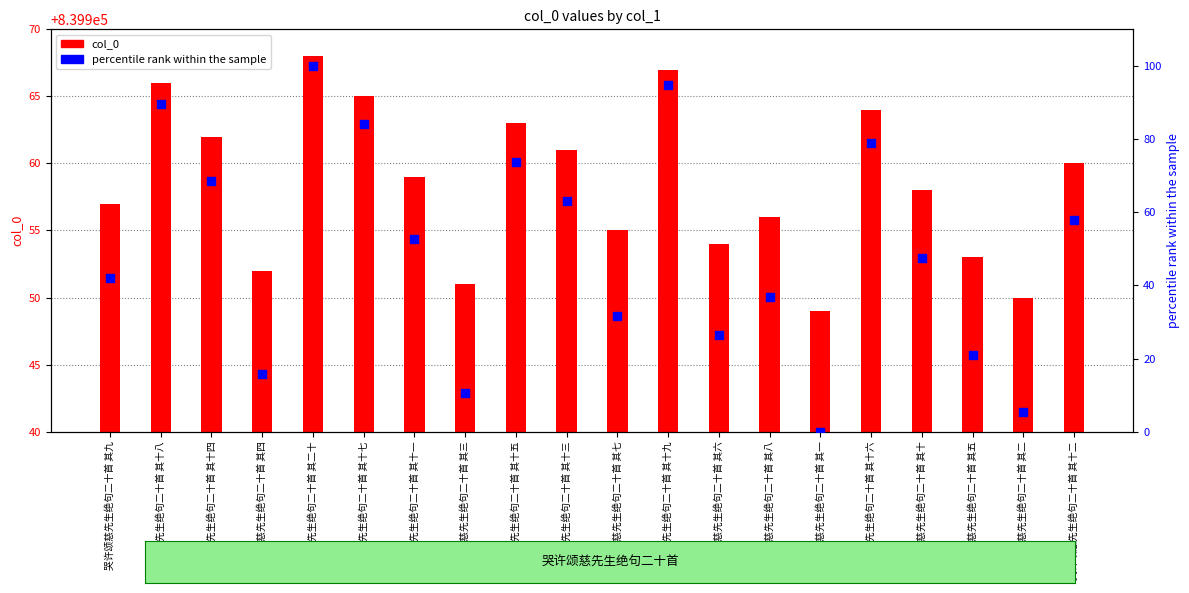

What are all the series names shown in the legend?

col_0, percentile rank within the sample